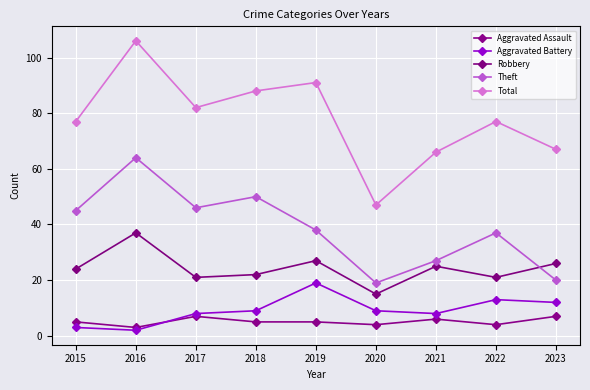

What are all the series names shown in the legend?

Aggravated Assault, Aggravated Battery, Robbery, Theft, Total